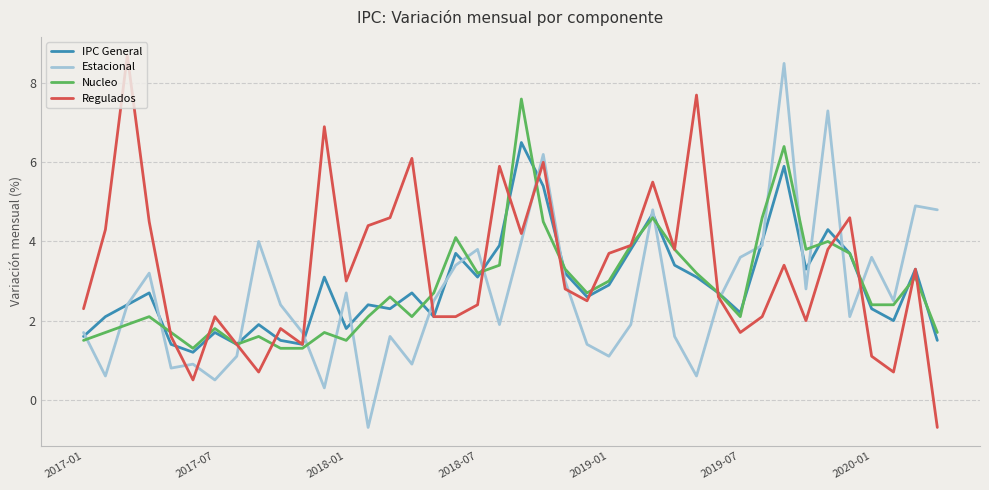

What is the lowest value of the Regulados series?

-0.7